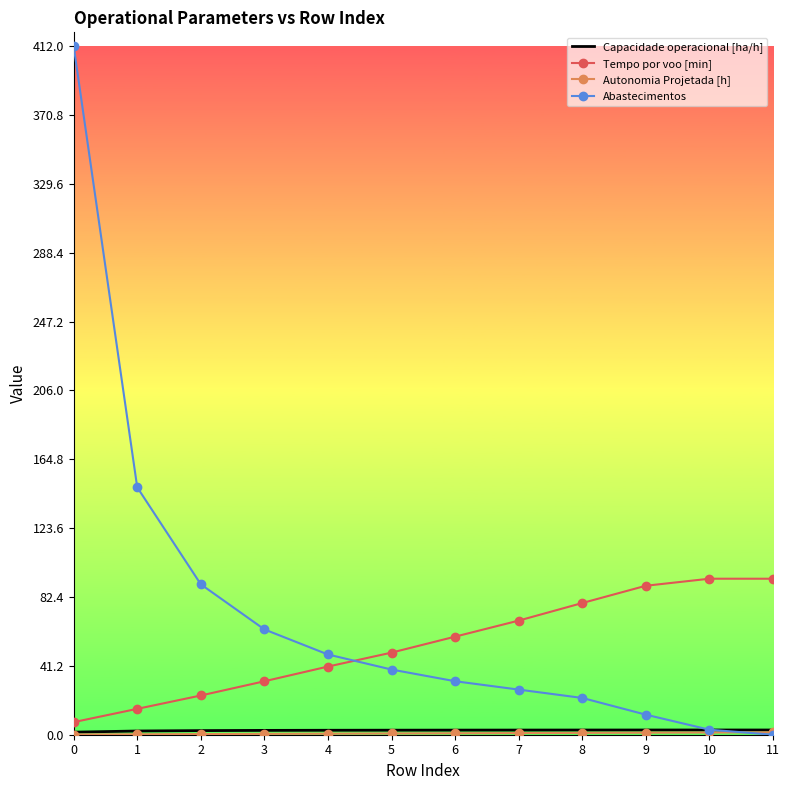

Which series ends up on top after the final intersection of Tempo por voo [min] and Abastecimentos?

Tempo por voo [min]